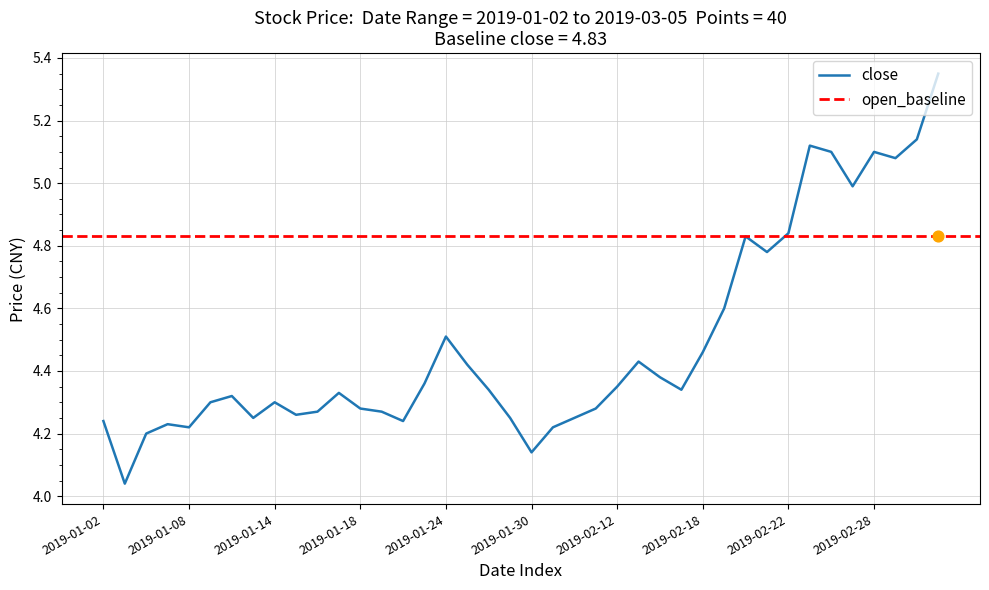

Approximately how many times larger is the value at 2019-01-29 compared to 2019-02-19?

0.9